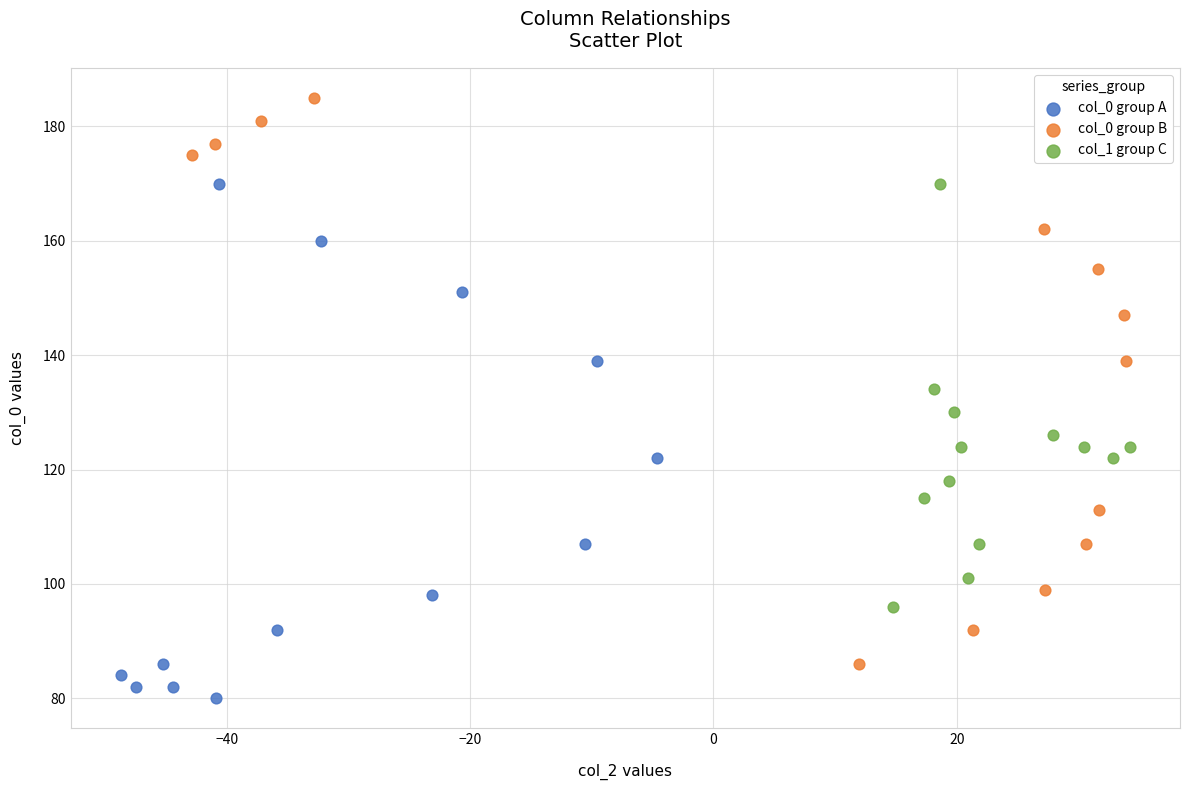

Which series reaches the maximum Y coordinate?

col_0 group B